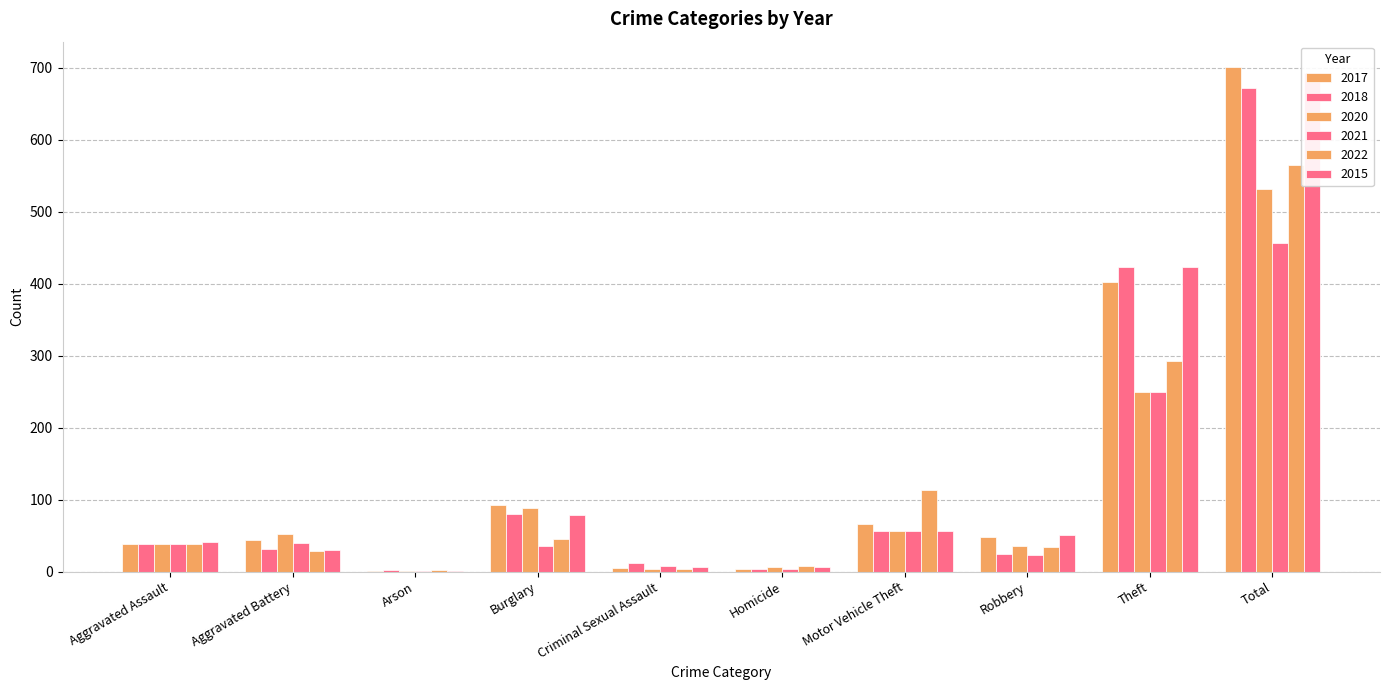

What value does the 2015 series have at Theft, to the nearest 50?

400